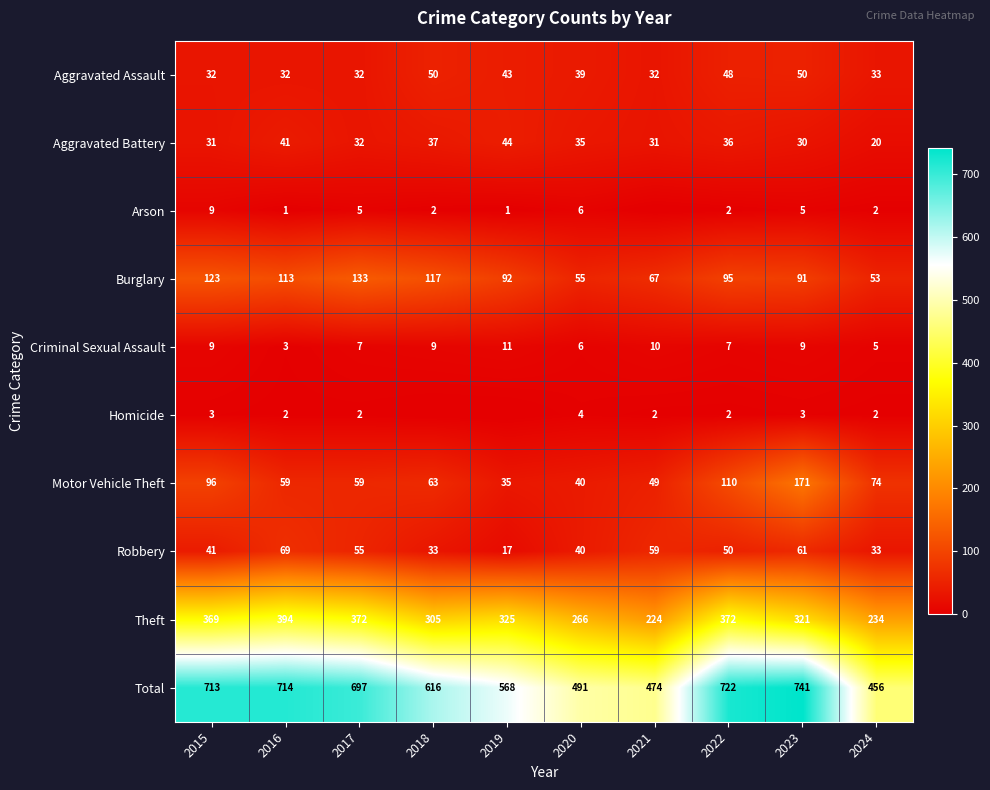

How many values in the Robbery series are below 50?

5